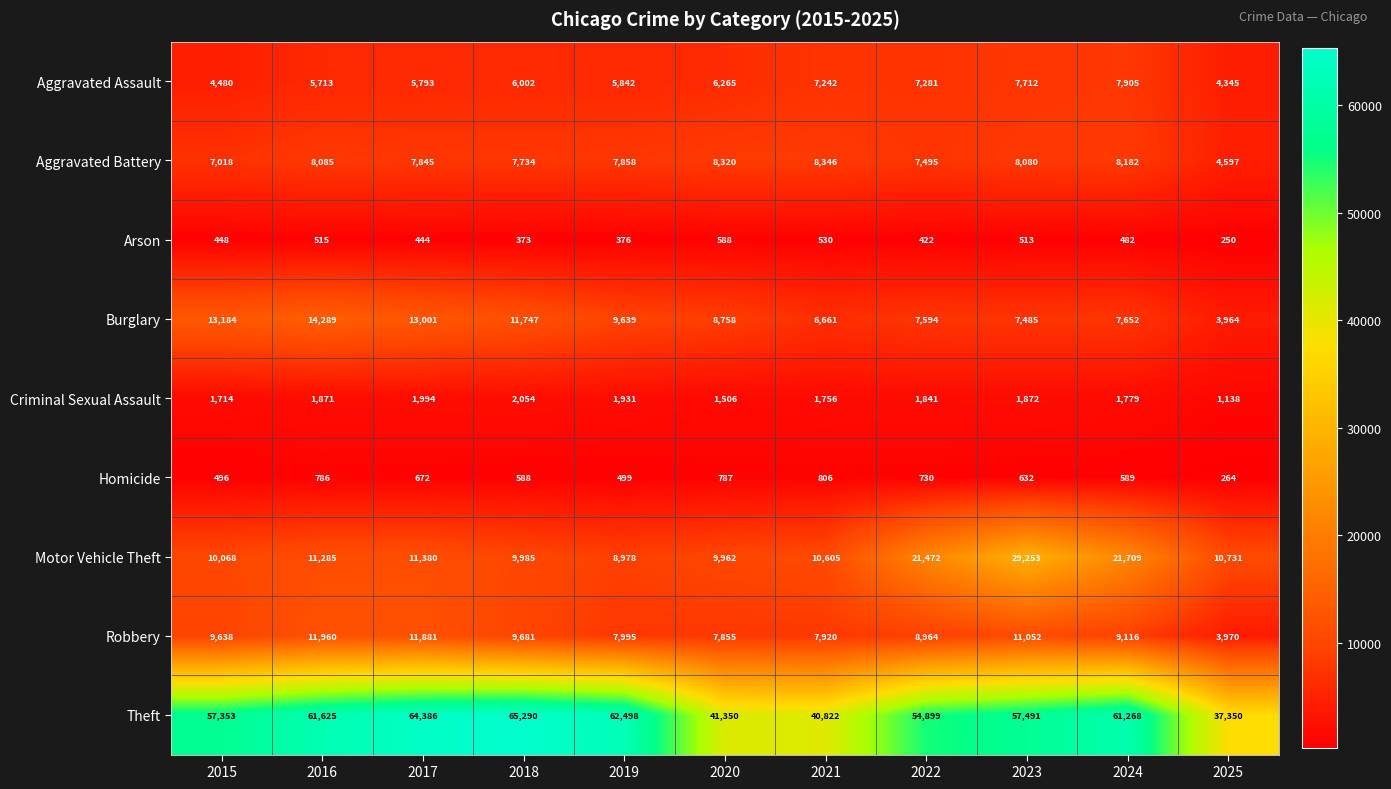

Which series has the largest total across all categories?

Theft